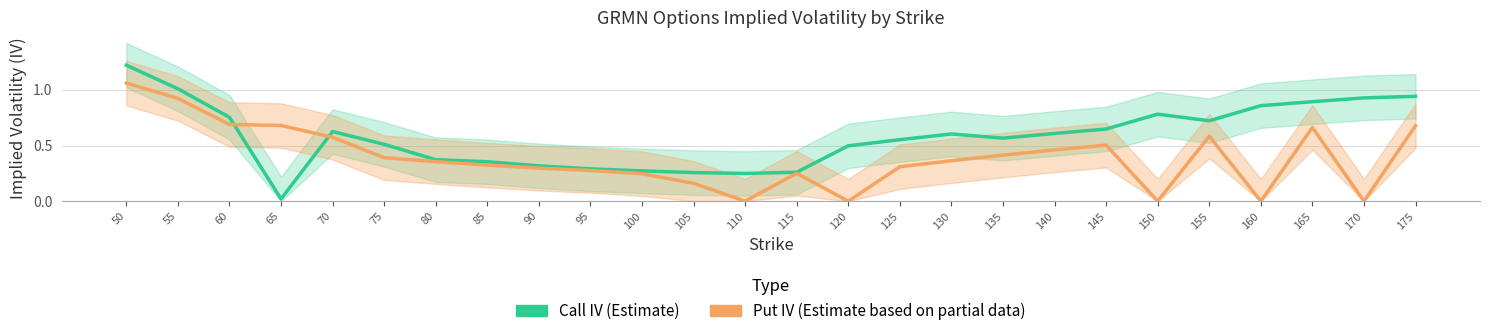

At which category is the sum across all series the highest?

50